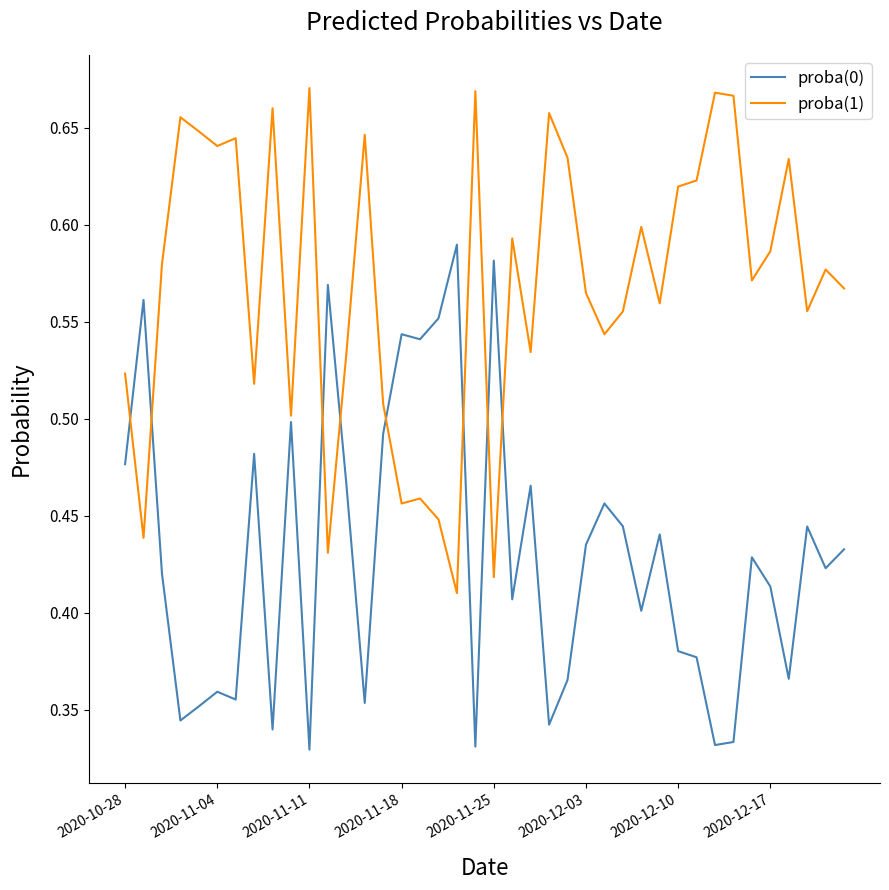

Rank the series by their average value, from highest to lowest.

proba(1), proba(0)